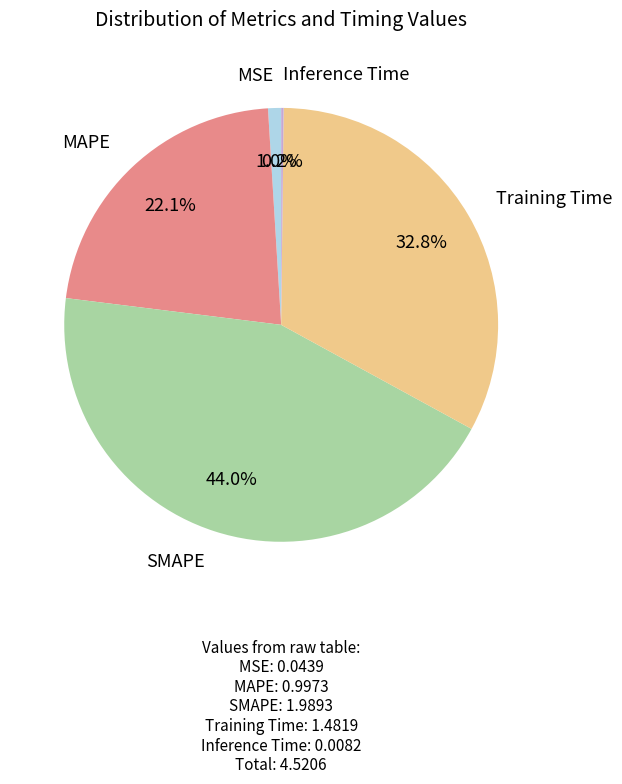

Is the sum of MSE and SMAPE greater than half?

No